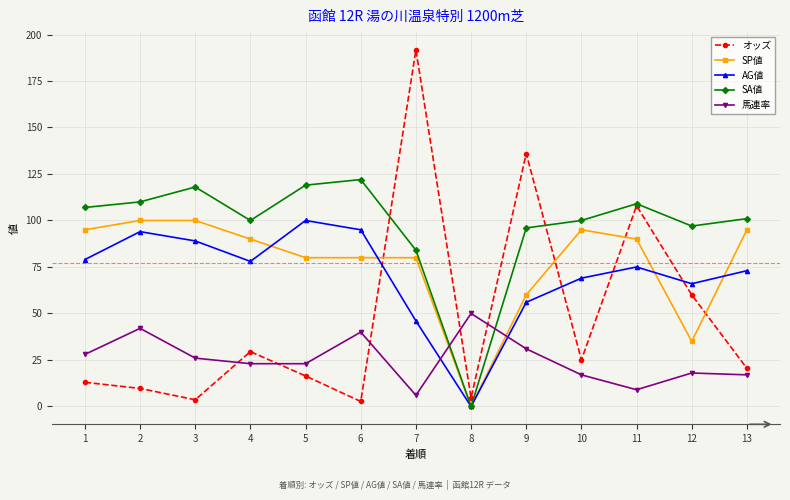

After their last crossing, which series has the higher values: 馬連率 or AG値?

AG値